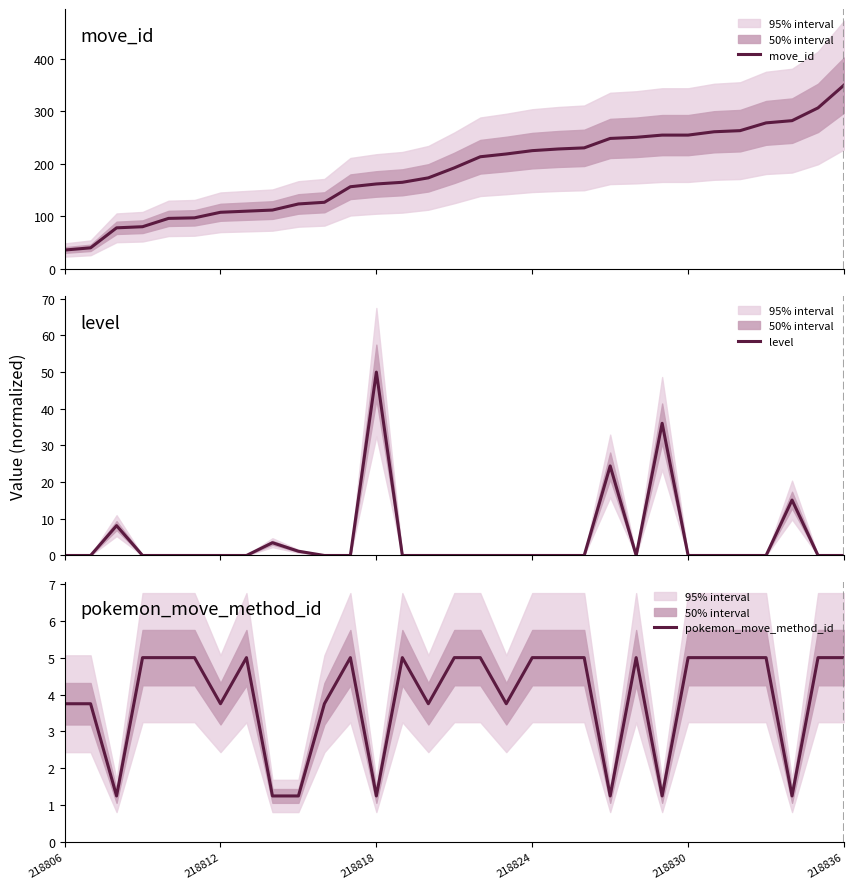

True or false: pokemon_move_method_id and move_id cross at least once.

False